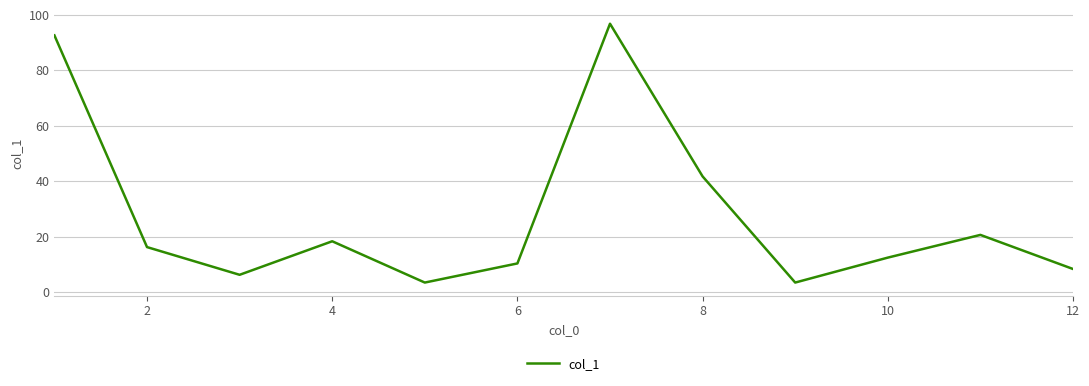

How many interior local valleys (lower than both neighbors) does the data have?

3